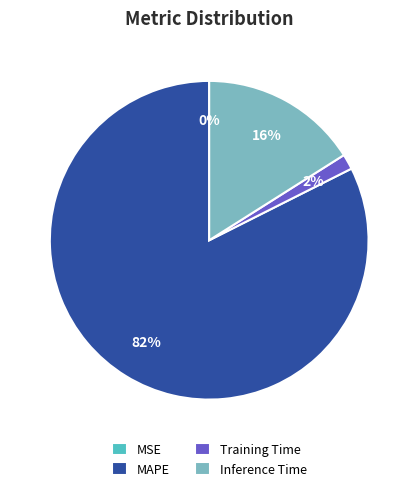

To the nearest percent, what is the difference between the Training Time and Inference Time slice percentages?

14%